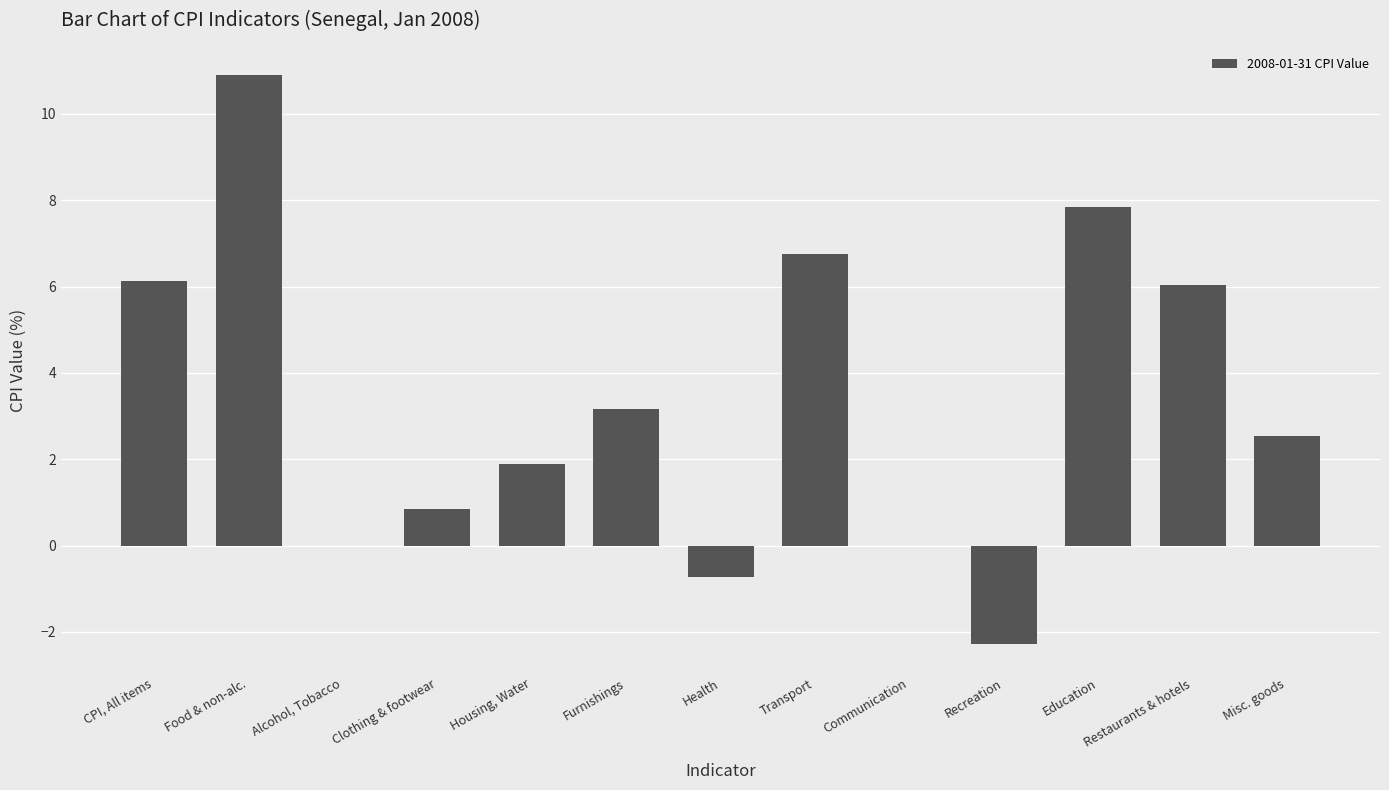

How many categories are shown in the chart?

13